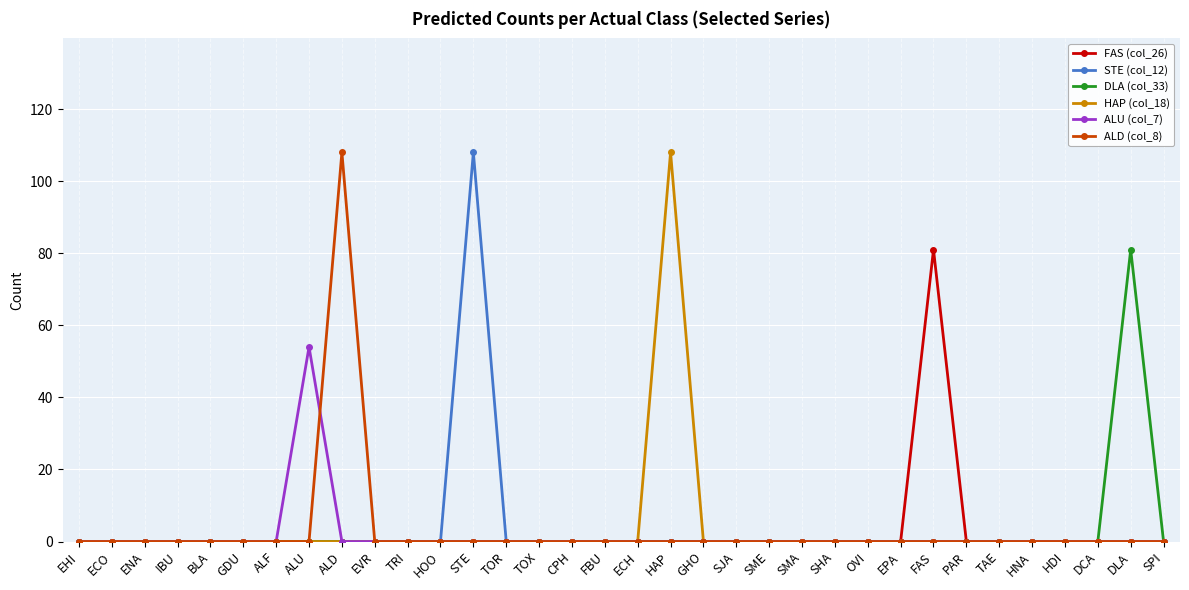

Reading left to right, list all the values displayed in this chart.

FAS (col_26): 0	0	0	0	0	0	0	0	0	0	0	0	0	0	0	0	0	0	0	0	0	0	0	0	0	0	81	0	0	0	0	0	0	0
STE (col_12): 0	0	0	0	0	0	0	0	0	0	0	0	108	0	0	0	0	0	0	0	0	0	0	0	0	0	0	0	0	0	0	0	0	0
DLA (col_33): 0	0	0	0	0	0	0	0	0	0	0	0	0	0	0	0	0	0	0	0	0	0	0	0	0	0	0	0	0	0	0	0	81	0
HAP (col_18): 0	0	0	0	0	0	0	0	0	0	0	0	0	0	0	0	0	0	108	0	0	0	0	0	0	0	0	0	0	0	0	0	0	0
ALU (col_7): 0	0	0	0	0	0	0	54	0	0	0	0	0	0	0	0	0	0	0	0	0	0	0	0	0	0	0	0	0	0	0	0	0	0
ALD (col_8): 0	0	0	0	0	0	0	0	108	0	0	0	0	0	0	0	0	0	0	0	0	0	0	0	0	0	0	0	0	0	0	0	0	0